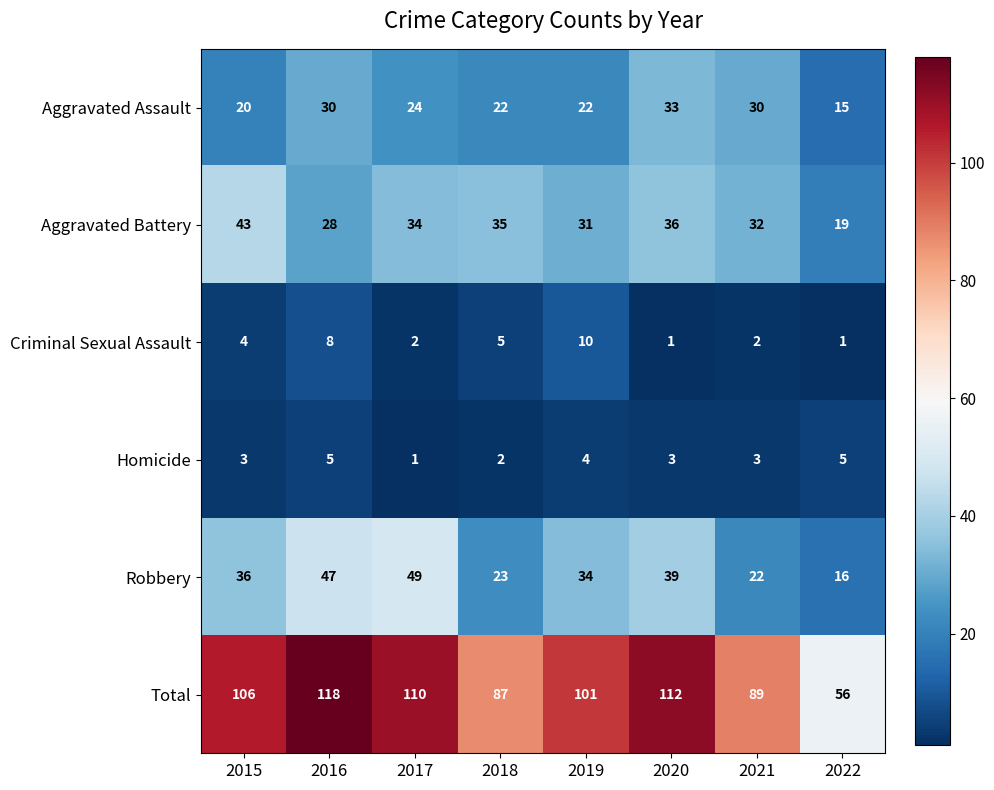

Count the number of categories in the chart.

8